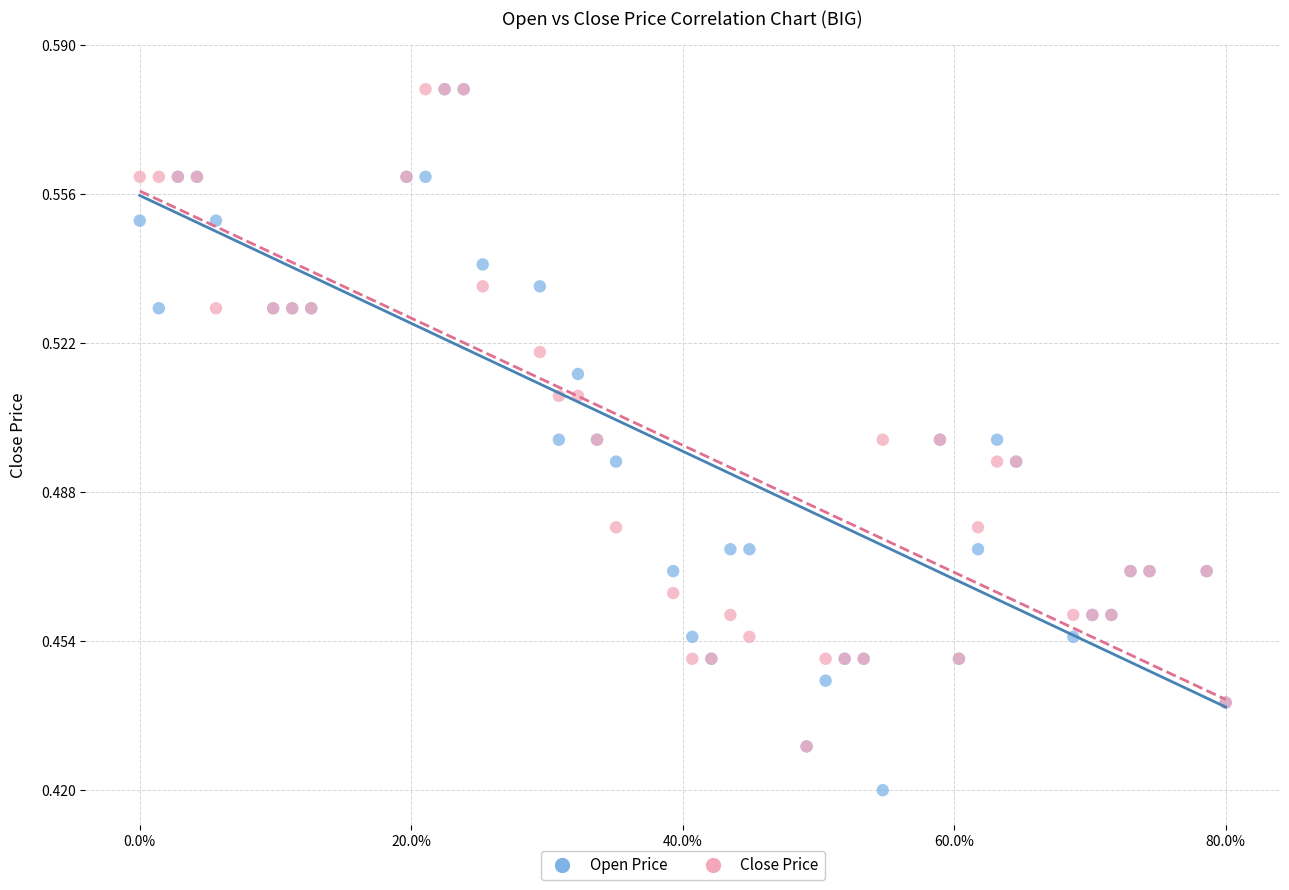

What are all the series names shown in the legend?

Open Price, Close Price